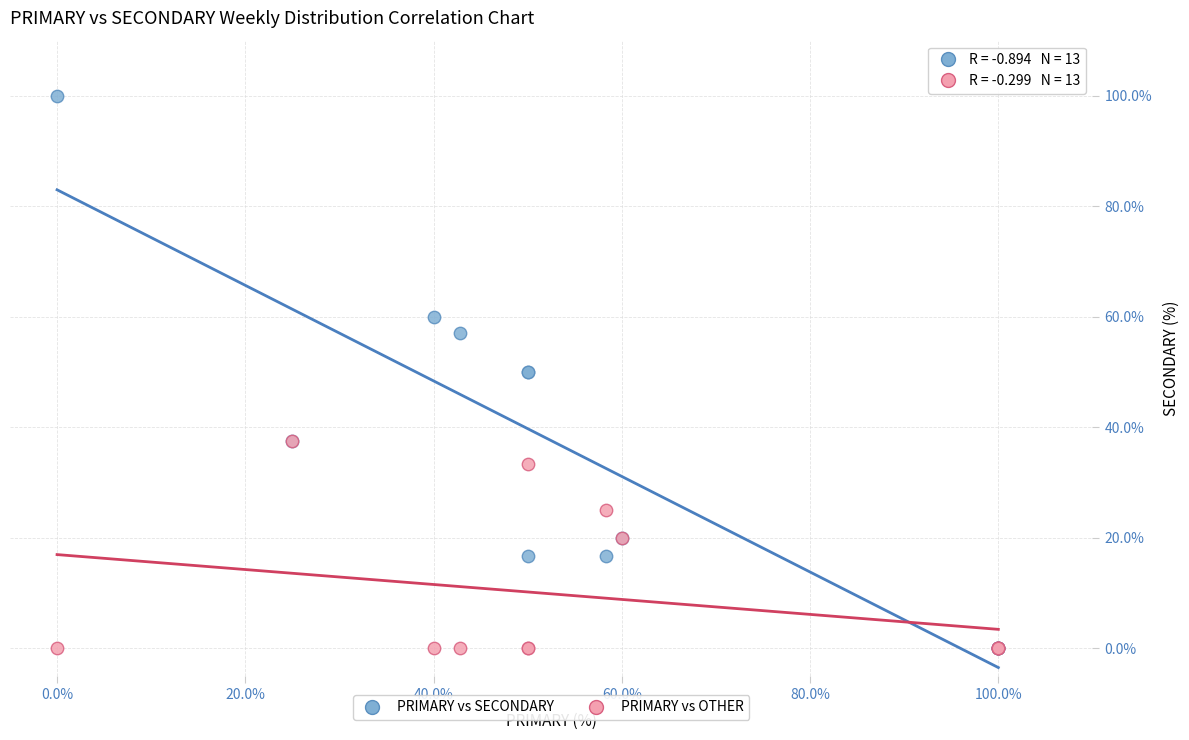

Which series contains the highest Y value?

PRIMARY vs SECONDARY